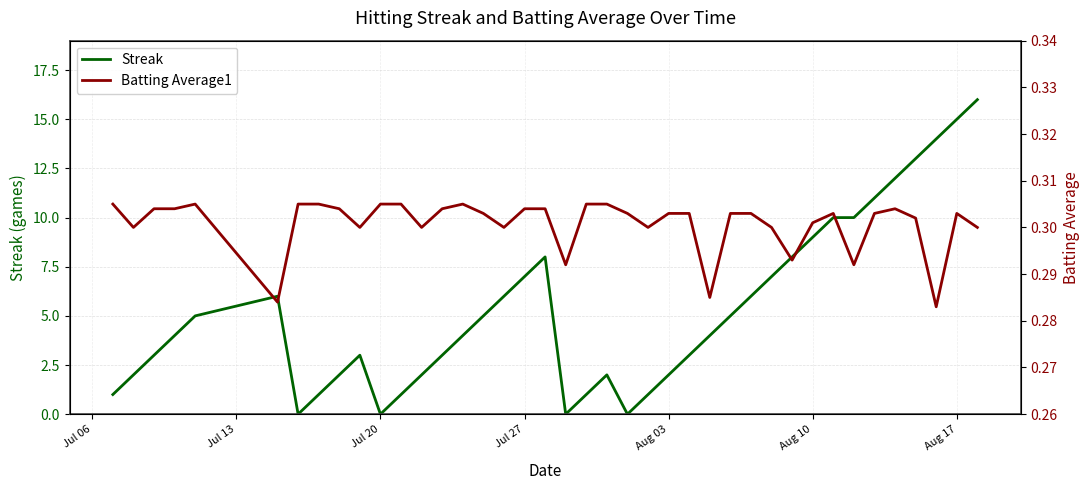

How many interior local valleys does the Batting Average1 series have?

11